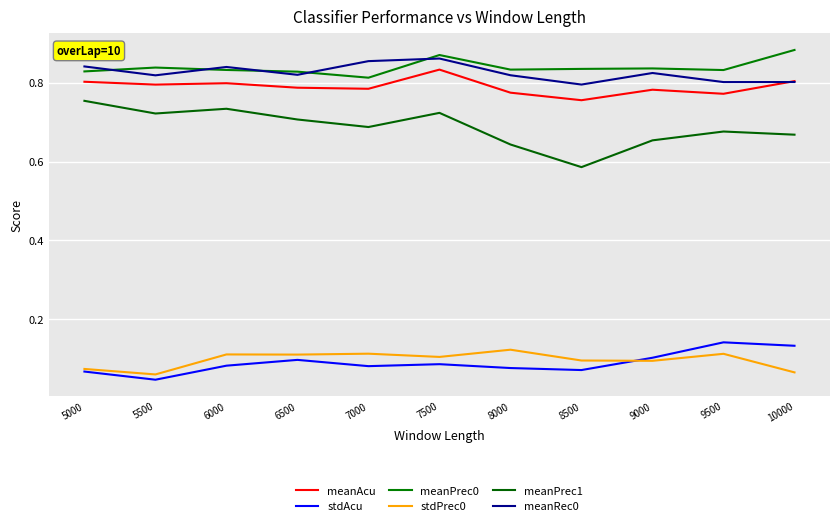

What is the value of the meanPrec0 point at the 7th from the left?

0.8